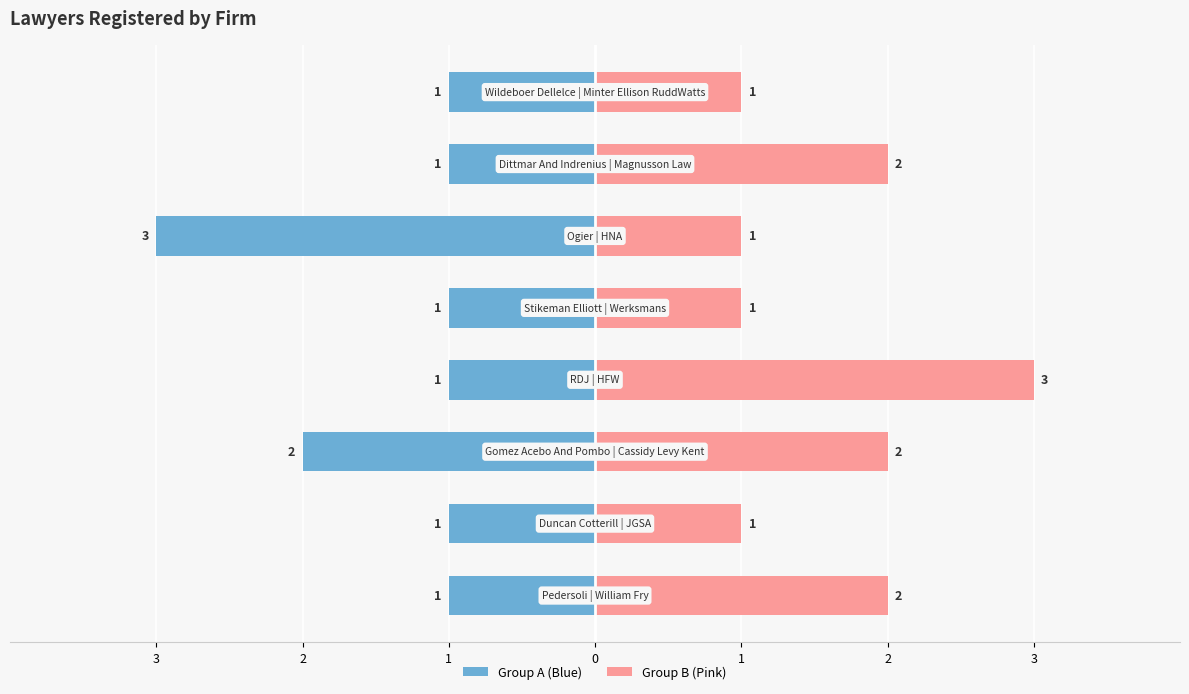

True or false: Group B (Pink) has a value of 3 at 0.

True